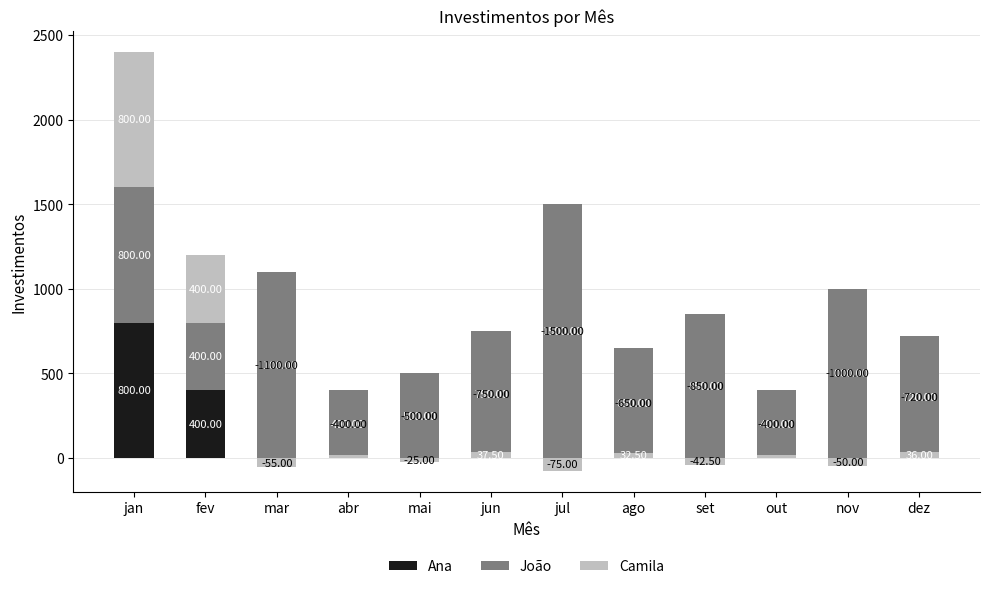

Rank the series by their maximum value, from lowest to highest.

João, Camila, Ana